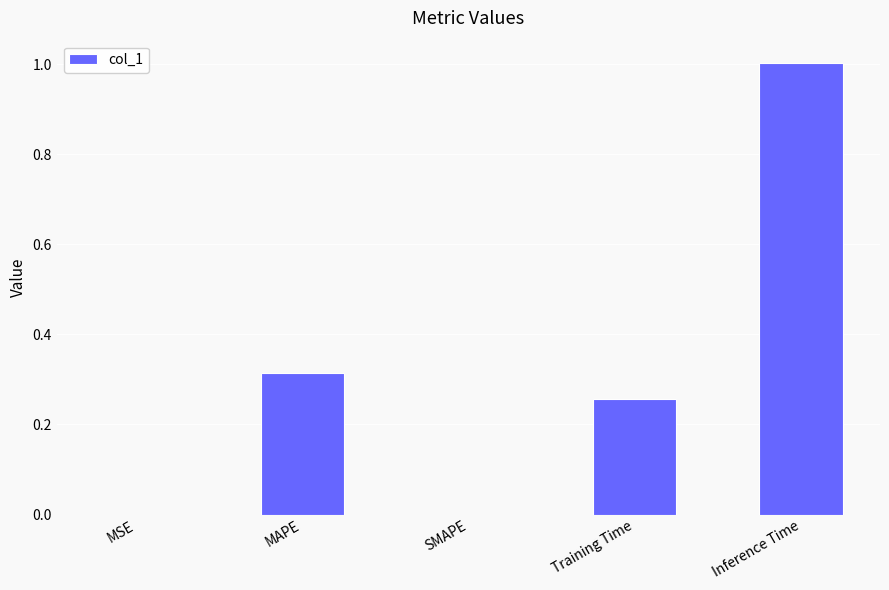

Which label corresponds to the largest value in the chart?

Inference Time